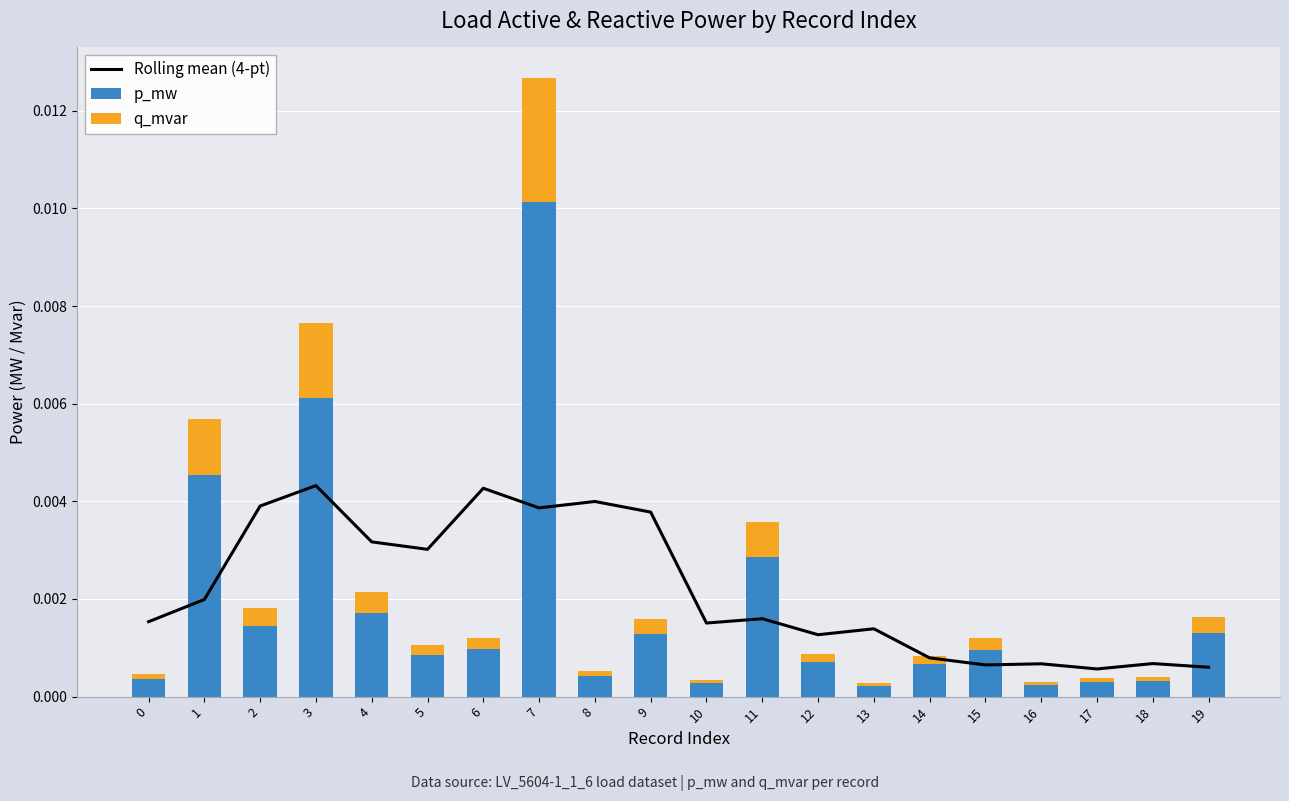

Where is Rolling mean (4-pt) nearest to the value 0?

17